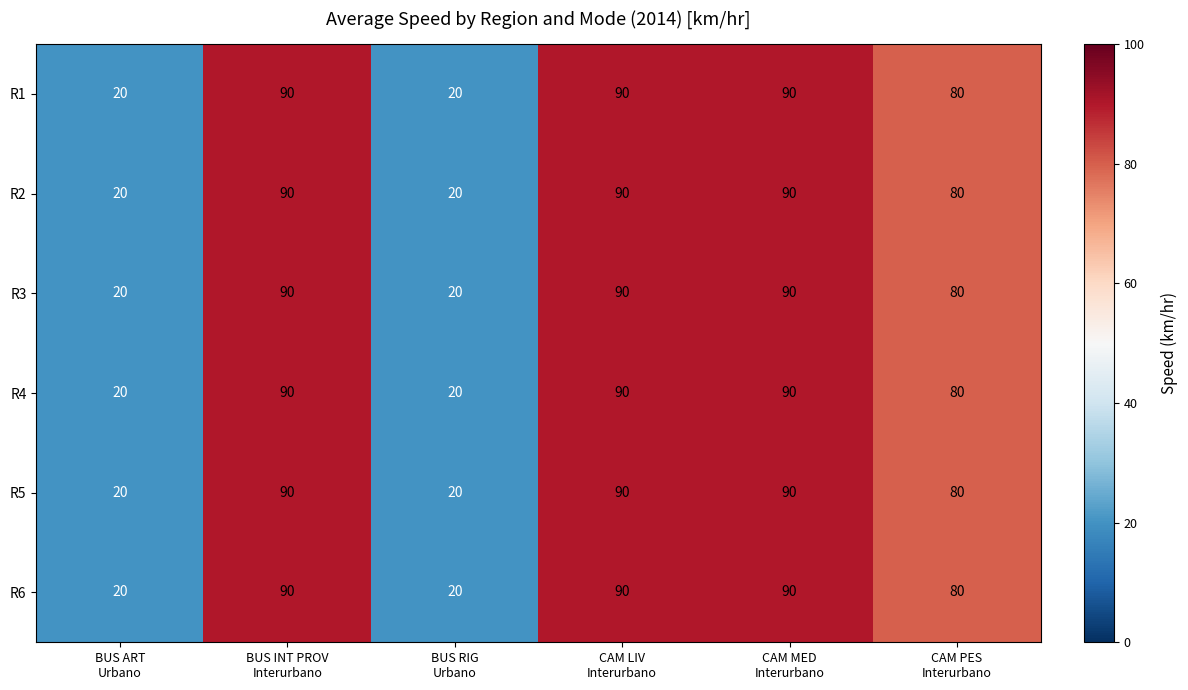

How many series are shown in this chart?

6